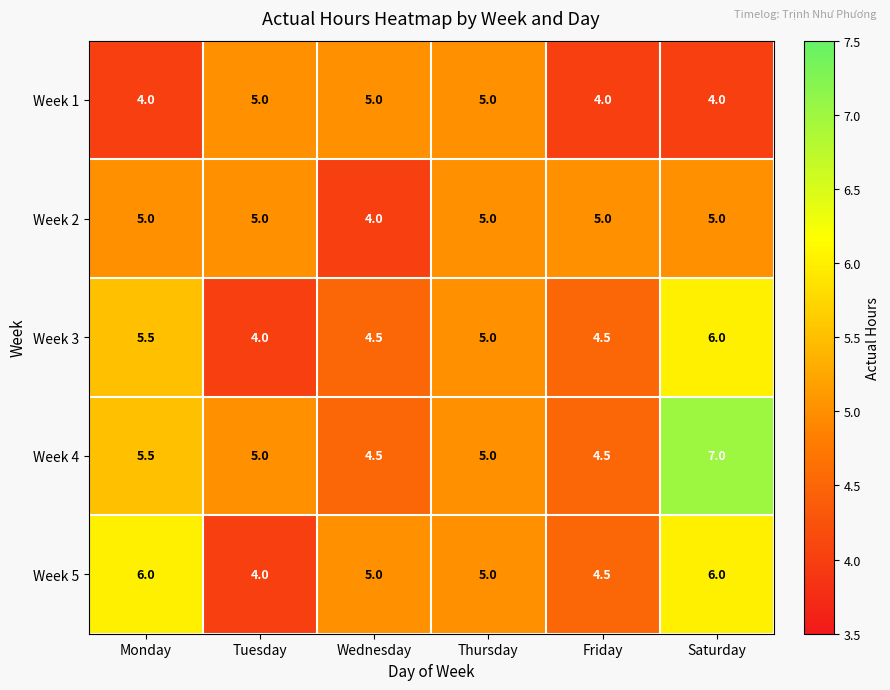

What is the difference between the highest and lowest values at Saturday?

3.0